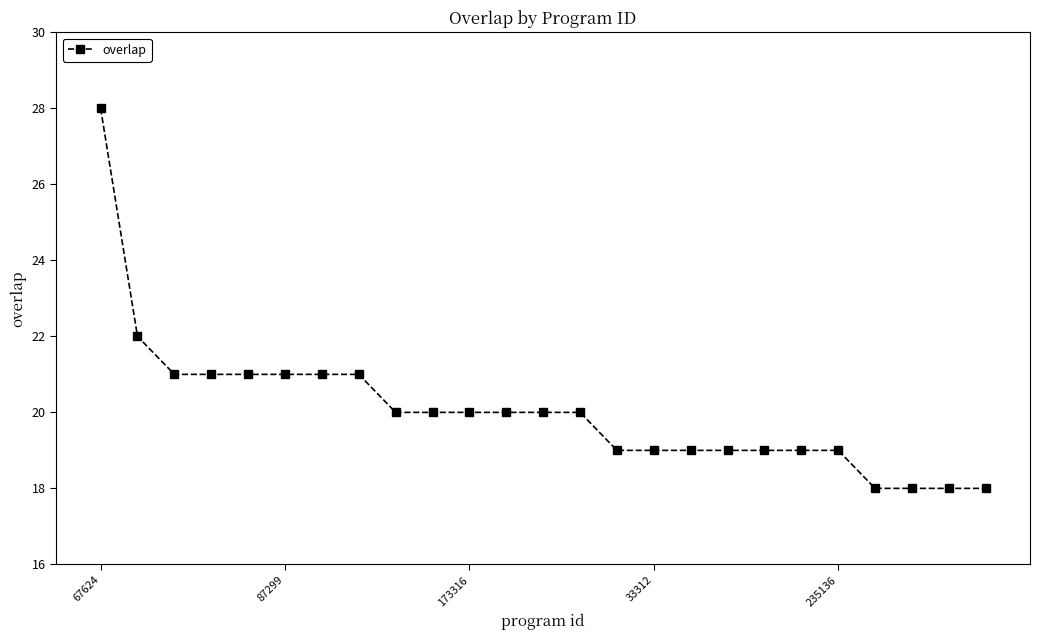

What is the value of the 25th point from the left?

18